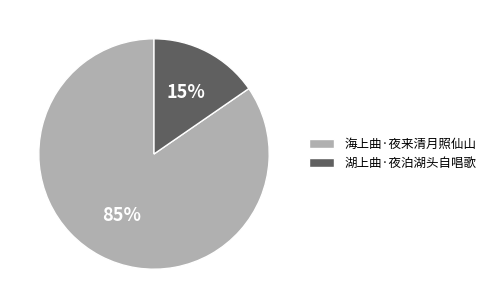

Which category has the smallest portion of the pie?

湖上曲·夜泊湖头自唱歌